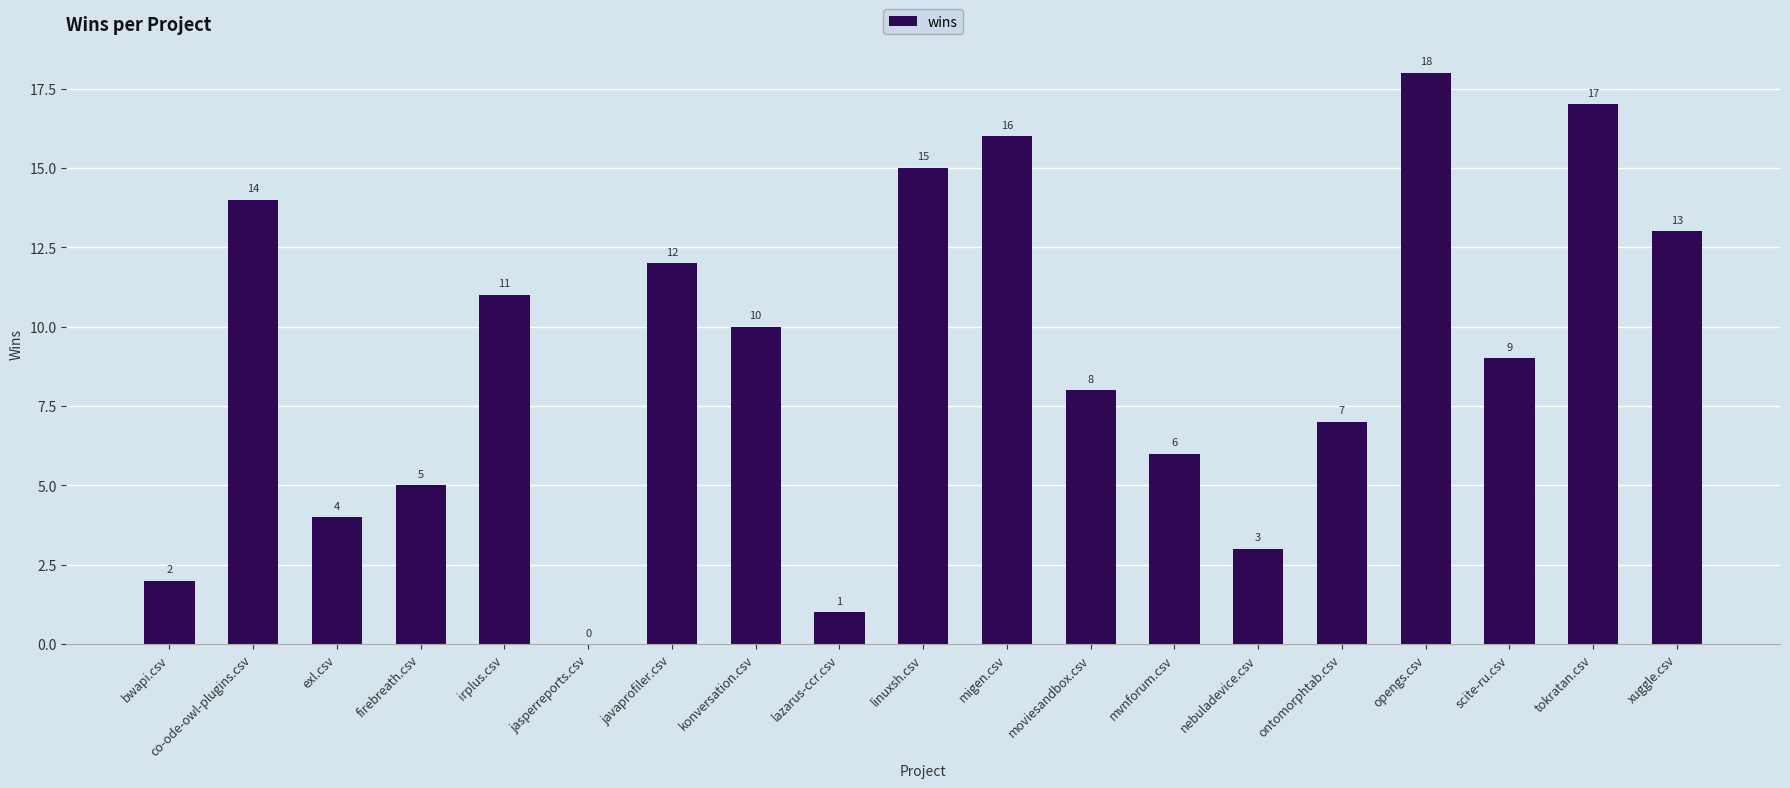

What is the sum of the values at firebreath.csv and nebuladevice.csv?

8